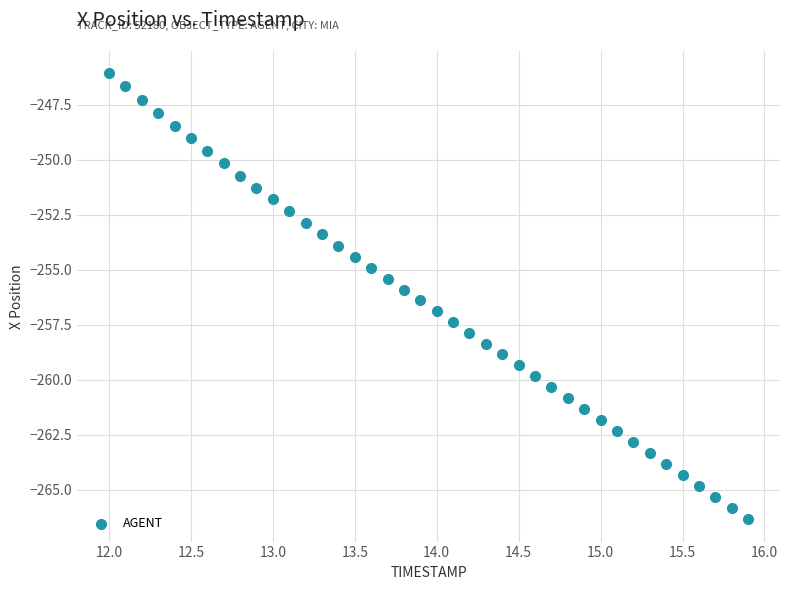

What is the range of Y values (max minus min)?

20.3